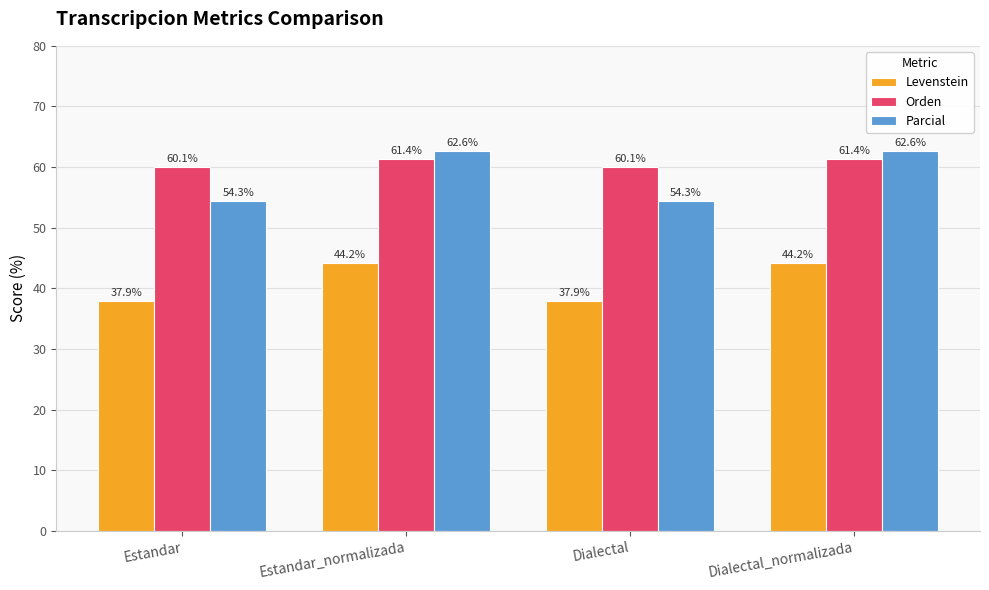

What is the approximate value of Levenstein at Dialectal_normalizada?

44.2